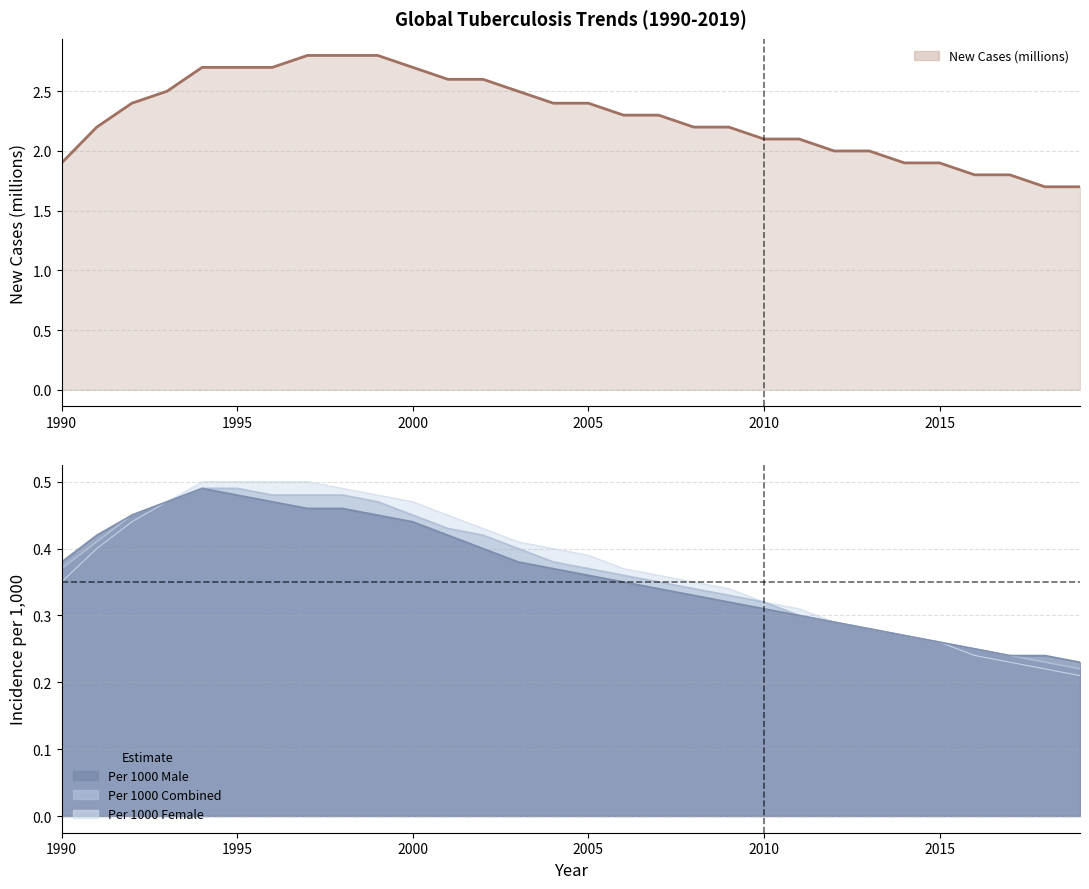

What is the sum of all values?

68.7